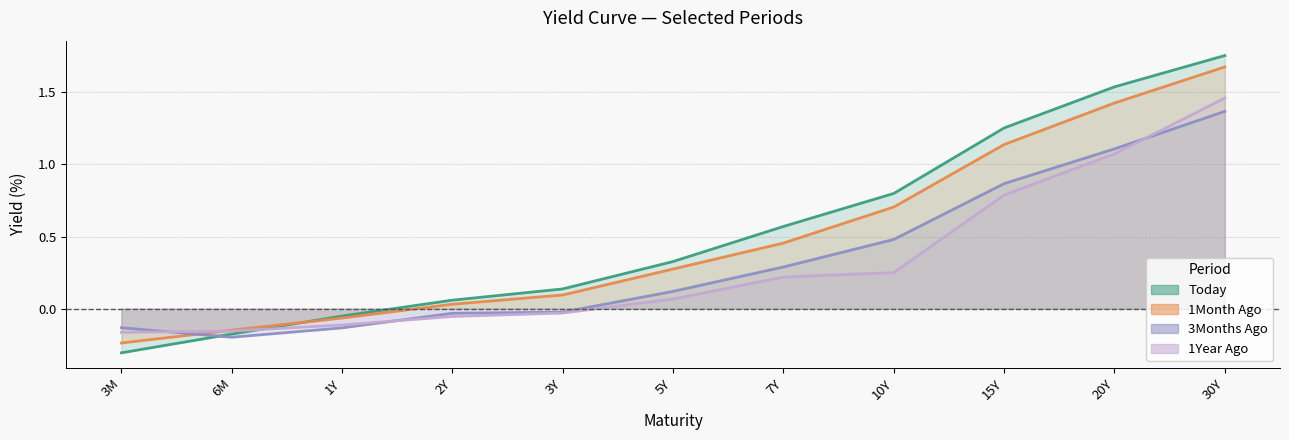

What is the difference between the 3Months Ago values at 7Y and 15Y?

0.6